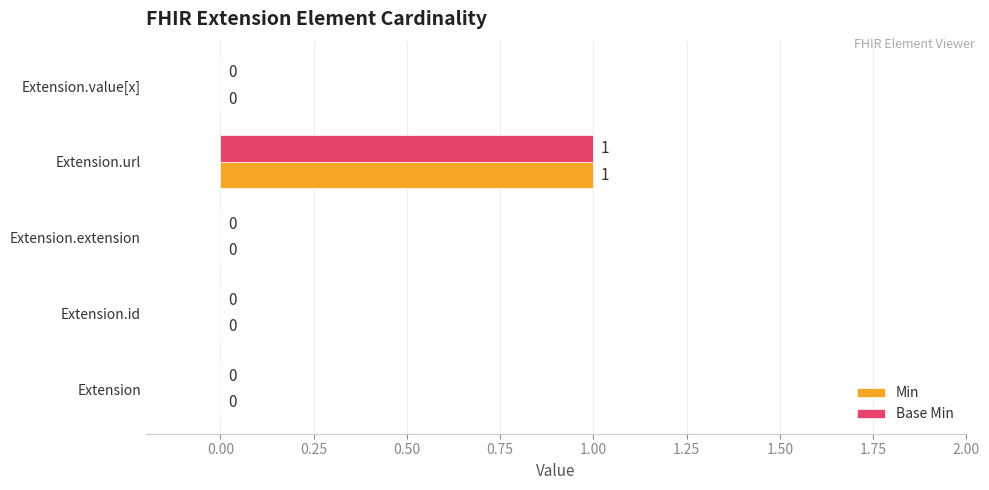

Is the value of Min at Extension.url greater than the value of Base Min at Extension.id?

Yes